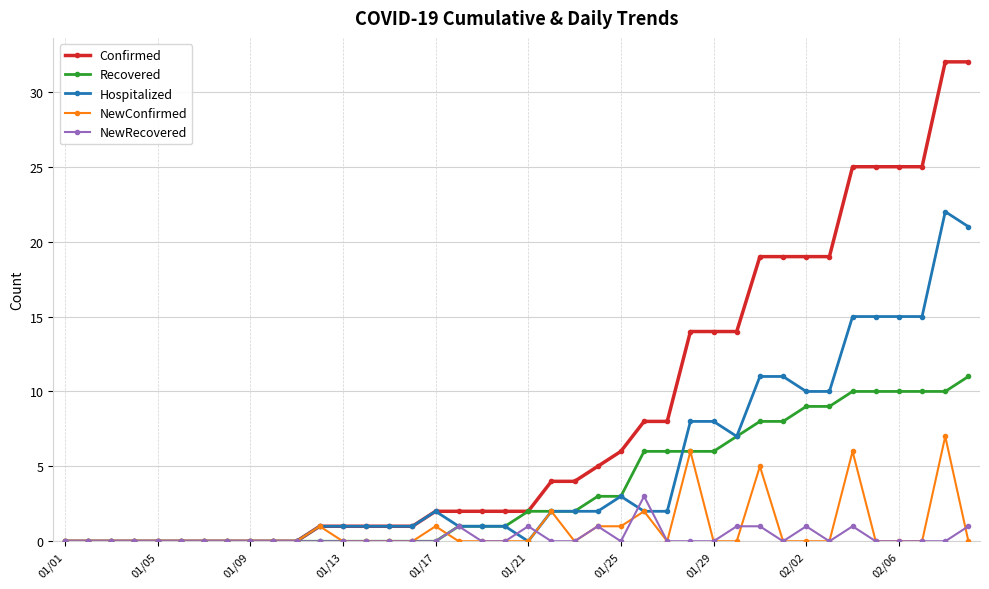

Rank the series by their maximum value, from highest to lowest.

Confirmed, Hospitalized, Recovered, NewConfirmed, NewRecovered